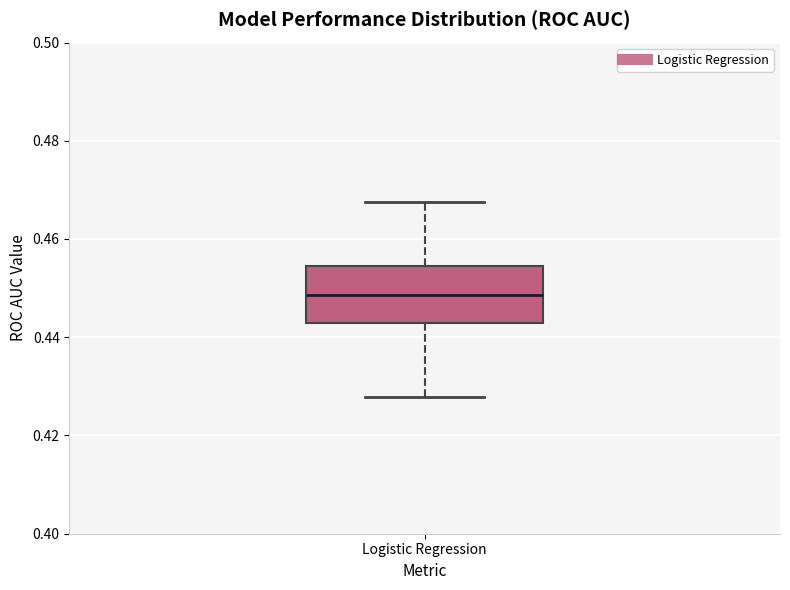

Transcribe this box plot: give where the median line is, the range the box spans, and where the two whiskers end, as read against the y-axis. The values are not printed on the chart, so give them approximately, as read against the axis.

median 0.448, box 0.442 to 0.454, whiskers 0.428 to 0.468